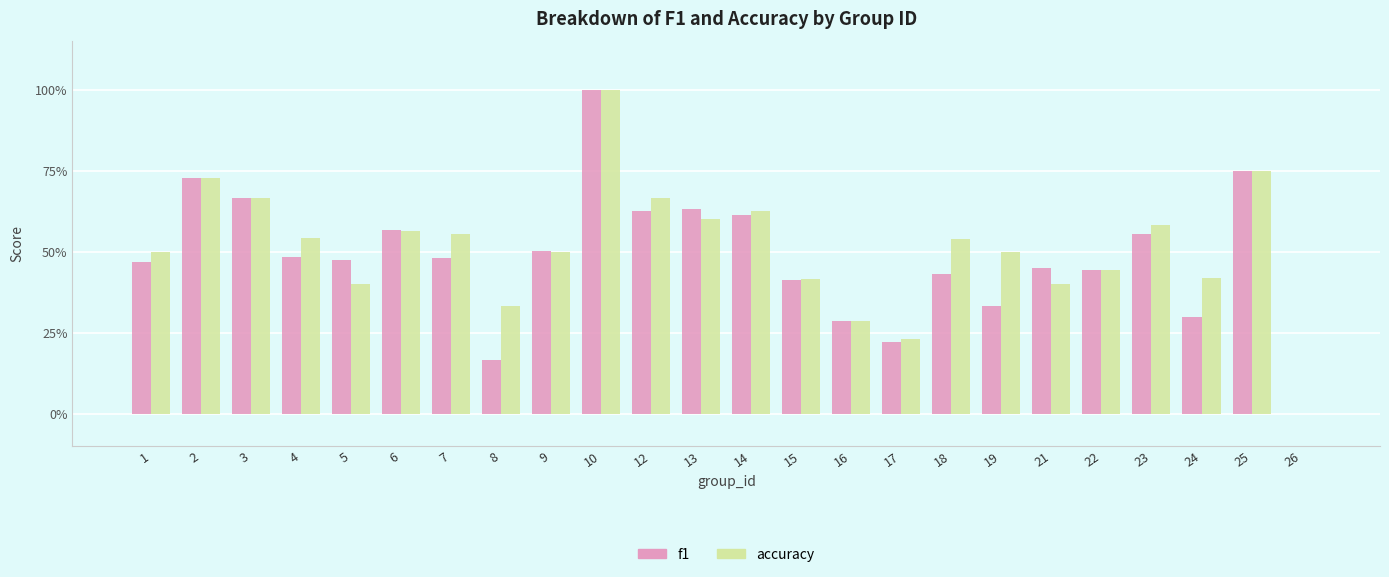

Reading right to left, extract all data points from this chart.

f1: 0.0	0.8	0.3	0.6	0.4	0.5	0.3	0.4	0.2	0.3	0.4	0.6	0.6	0.6	1.0	0.5	0.2	0.5	0.6	0.5	0.5	0.7	0.7	0.5
accuracy: 0.0	0.8	0.4	0.6	0.4	0.4	0.5	0.5	0.2	0.3	0.4	0.6	0.6	0.7	1.0	0.5	0.3	0.6	0.6	0.4	0.5	0.7	0.7	0.5